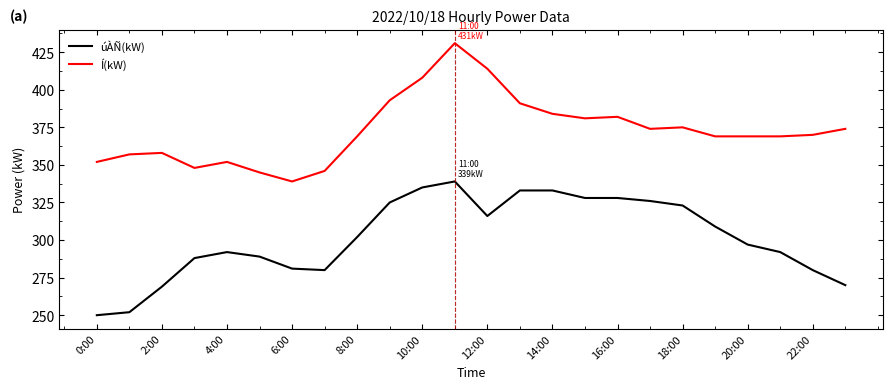

What is the maximum value for Í(kW)?

431